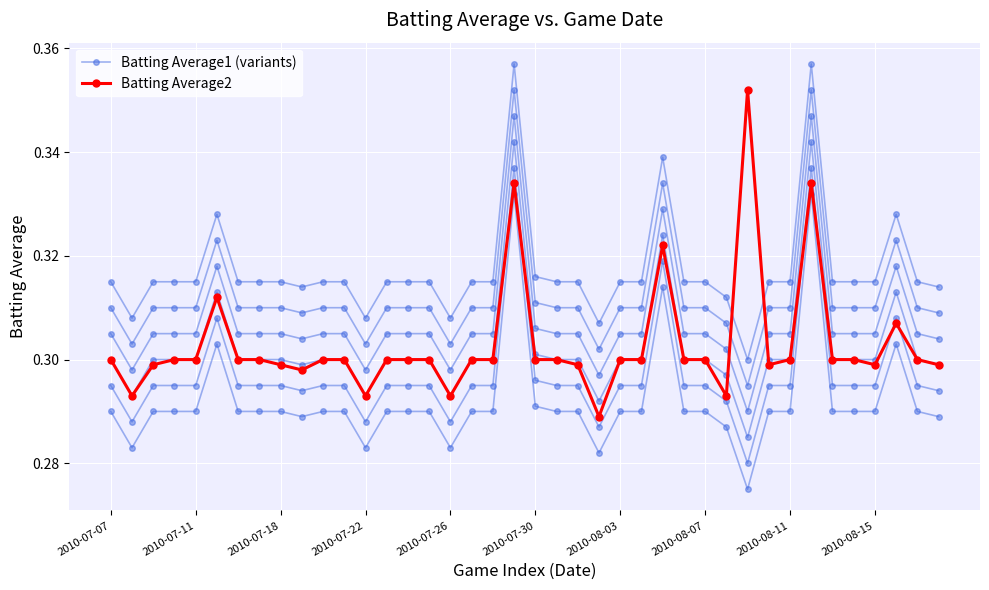

What is the label of the 7th point from the right?

33